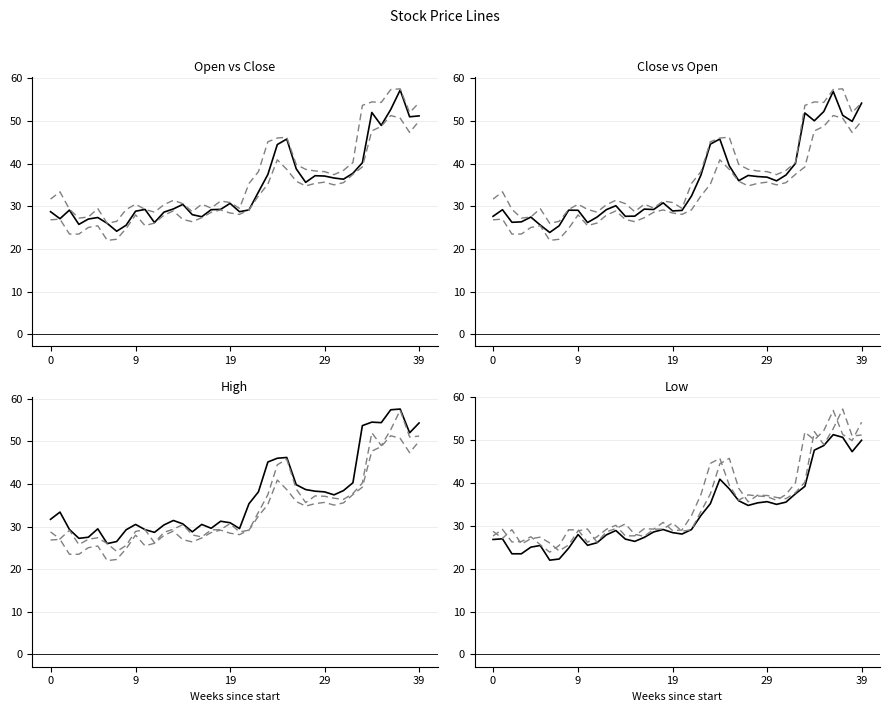

Which series has the largest range (max minus min)?

Open